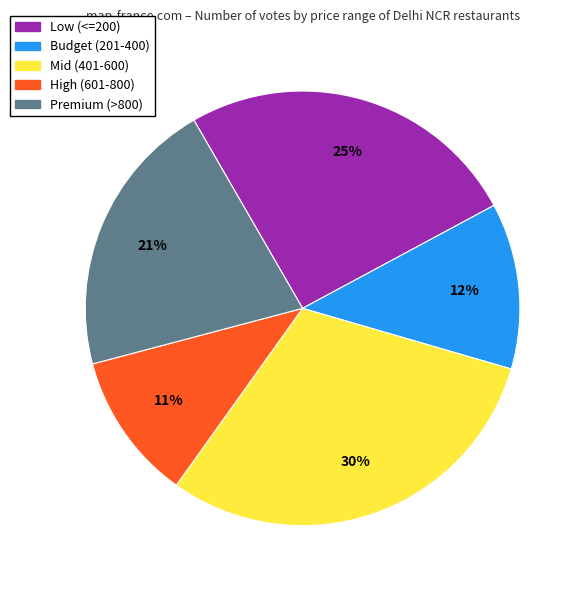

Is there a majority slice in this chart?

No